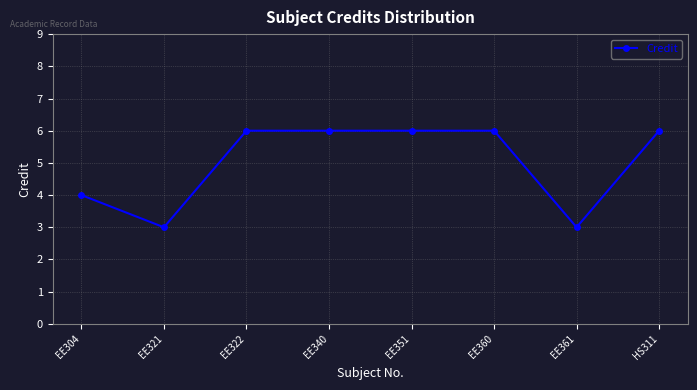

What position from the left is EE322?

3